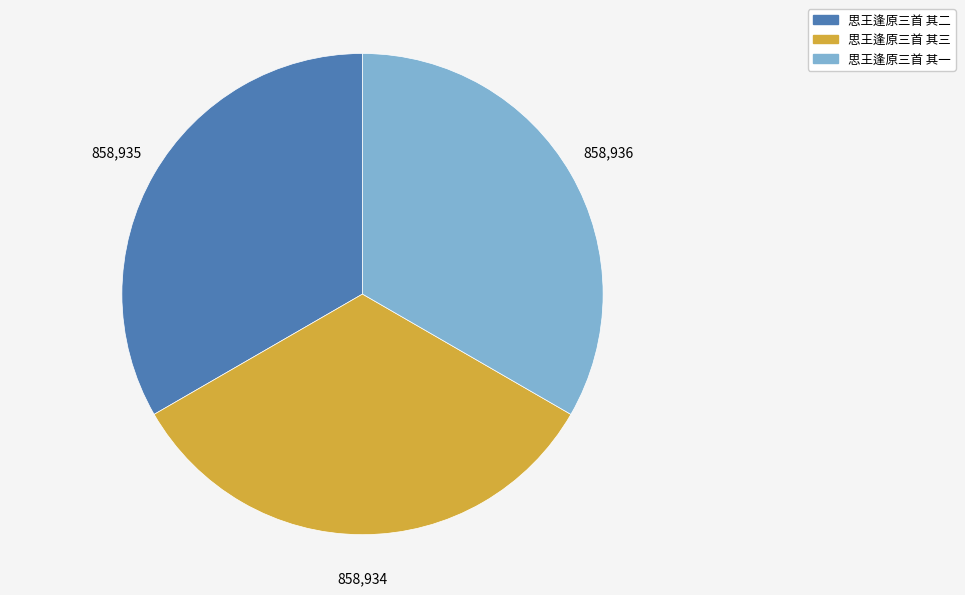

The 思王逢原三首 其三 slice represents 47% of the pie. True or false?

False